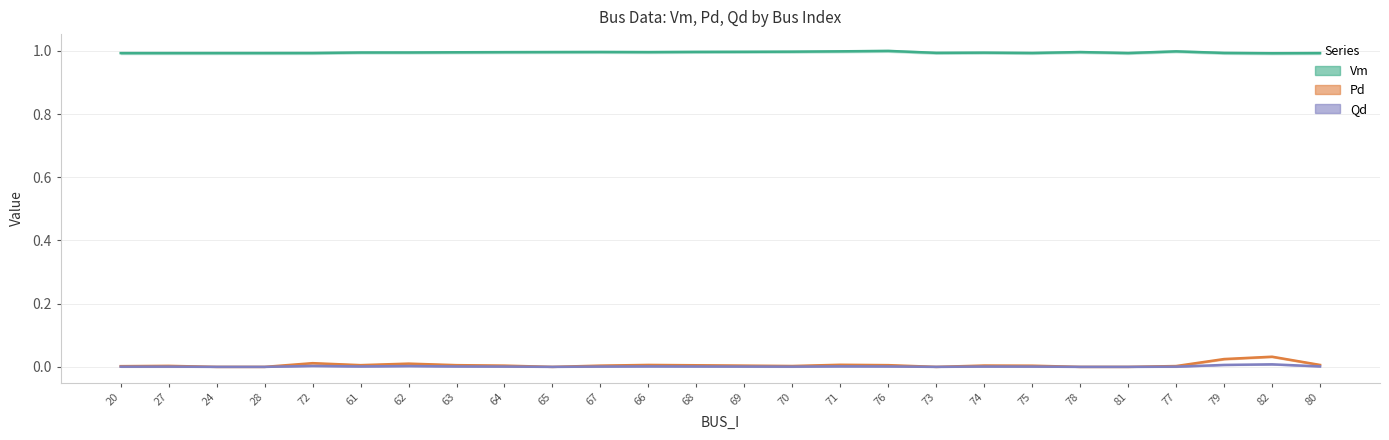

The value of Qd at 72 is 0.0. True or false?

True